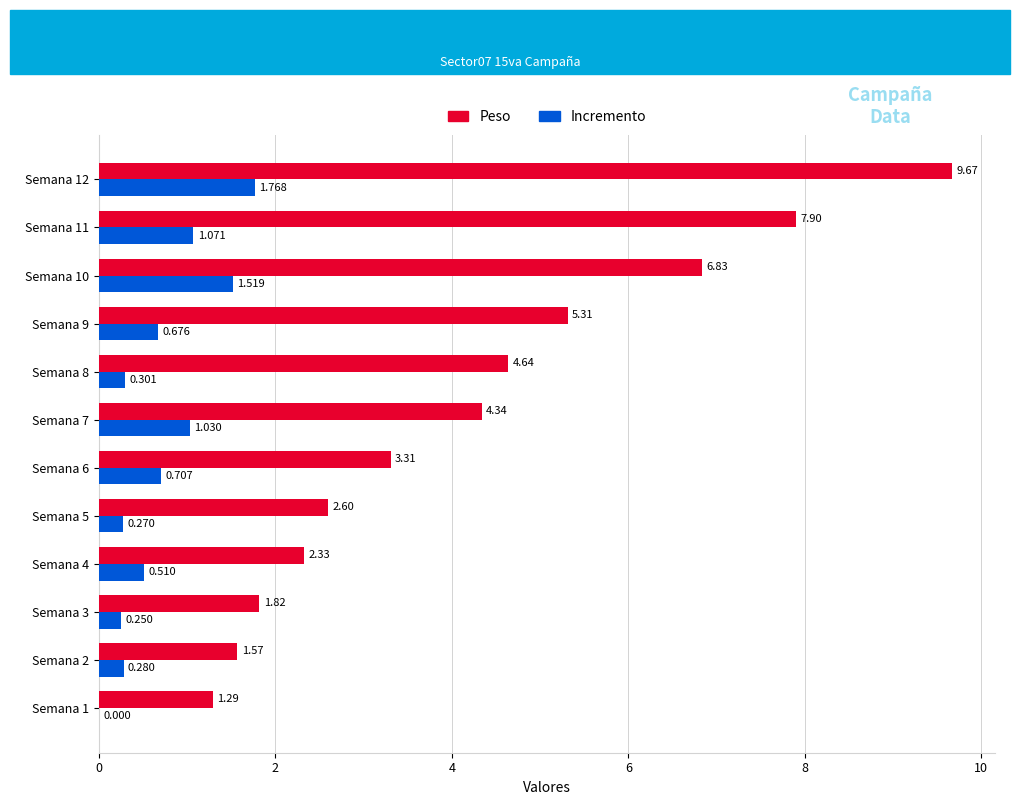

Is the value of Peso at Semana 3 greater than the value of Incremento at Semana 4?

Yes